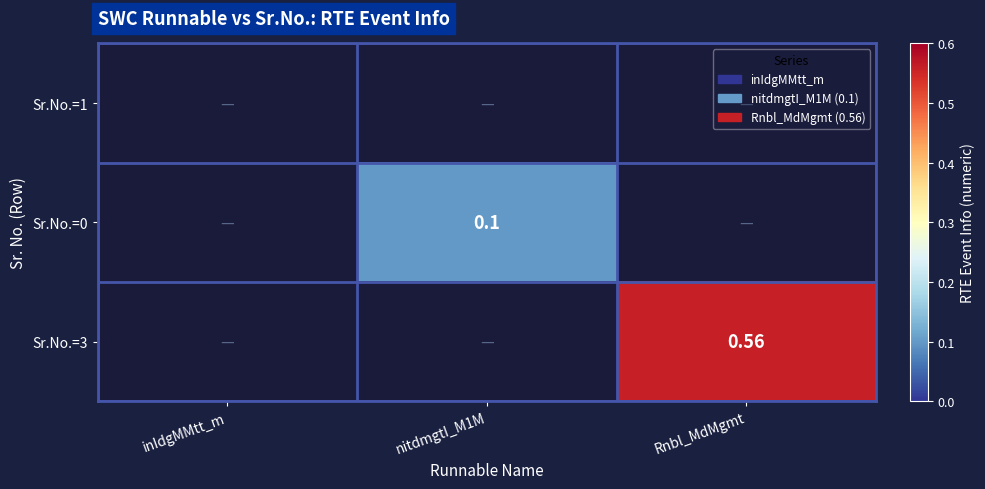

Is the value of Sr.No.=1 at inIdgMMtt_m greater than the value of Sr.No.=3 at nitdmgtI_M1M?

No